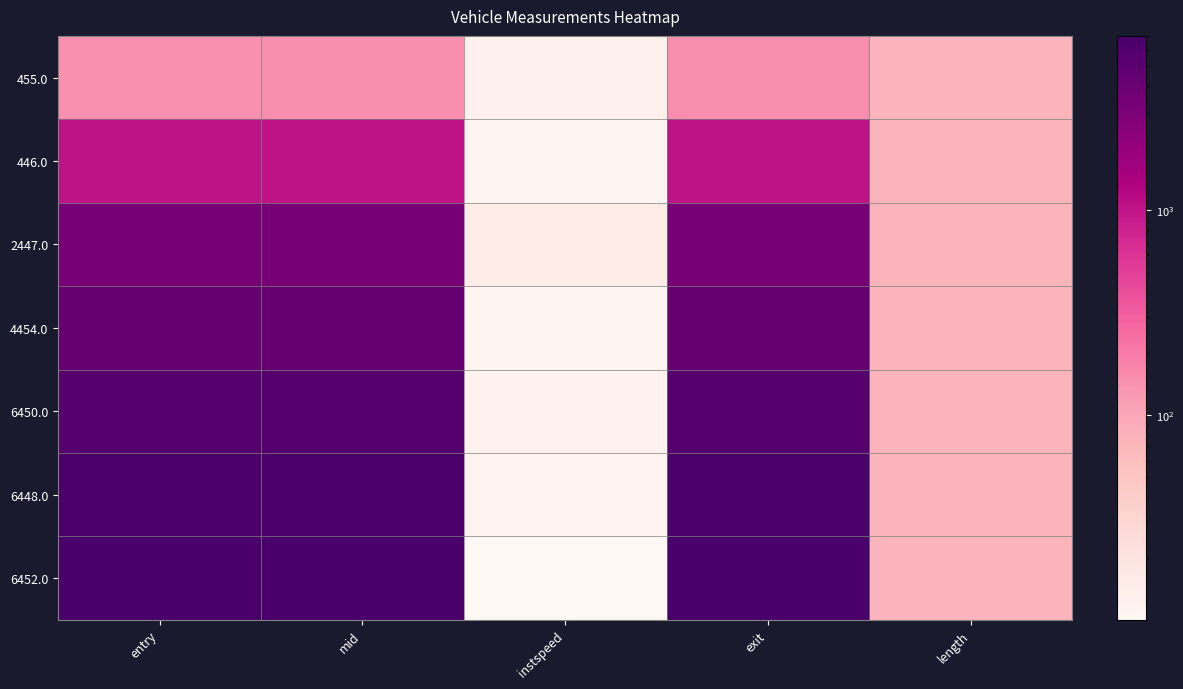

Reading left to right, list all the values displayed in this chart.

455.0: entry=146.7	mid=149.5	instspeed=12.6	exit=152.9	length=75.5
446.0: entry=1014.2	mid=1017.4	instspeed=10.9	exit=1020.6	length=75.5
2447.0: entry=3209.2	mid=3211.6	instspeed=15.2	exit=3213.9	length=75.5
4454.0: entry=4293.2	mid=4296.5	instspeed=10.8	exit=4299.8	length=75.5
6450.0: entry=5638.1	mid=5641.0	instspeed=12.0	exit=5643.9	length=75.5
6448.0: entry=6624.9	mid=6628.0	instspeed=11.7	exit=6631.1	length=75.5
6452.0: entry=7007.0	mid=7011.0	instspeed=10.1	exit=7014.5	length=75.5